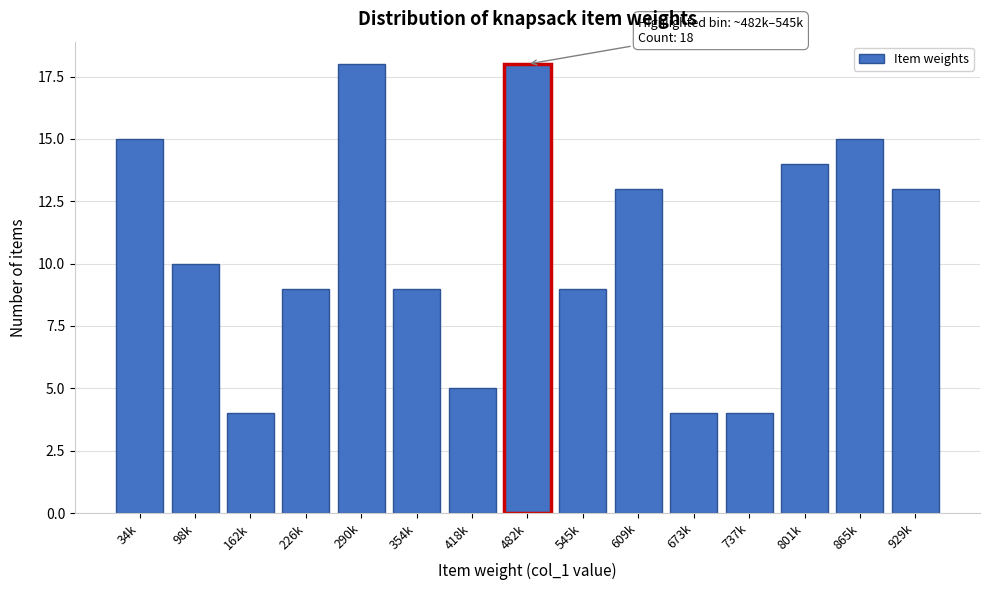

Reading left to right, what are all the values shown in this chart?

34k=15	98k=10	162k=4	226k=9	290k=18	354k=9	418k=5	482k=18	545k=9	609k=13	673k=4	737k=4	801k=14	865k=15	929k=13